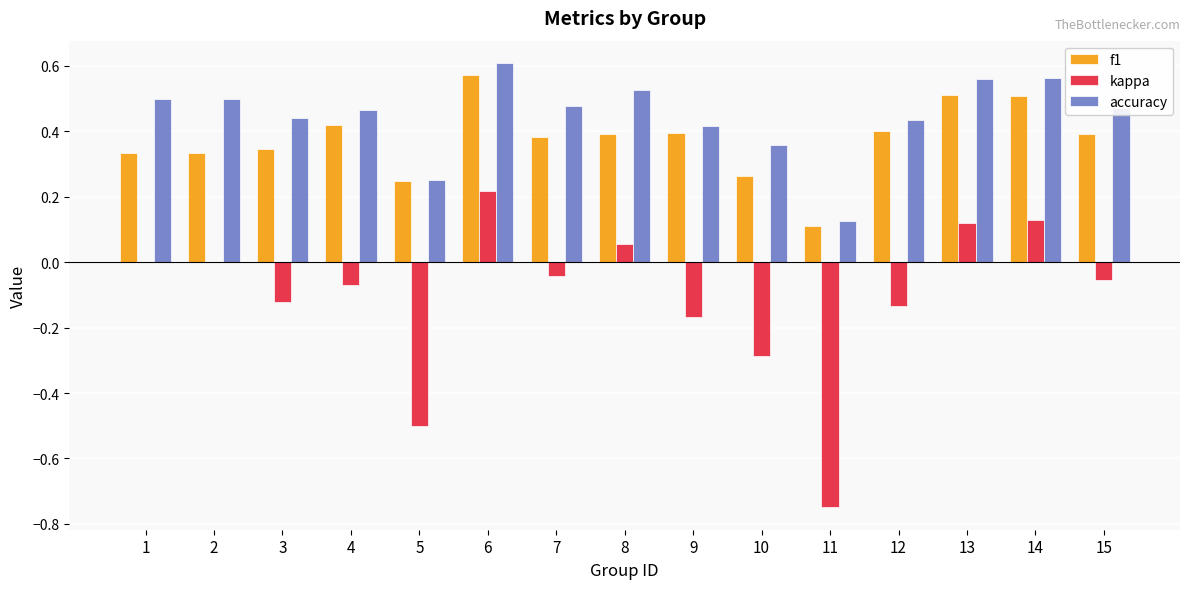

At which label does kappa reach its peak?

6